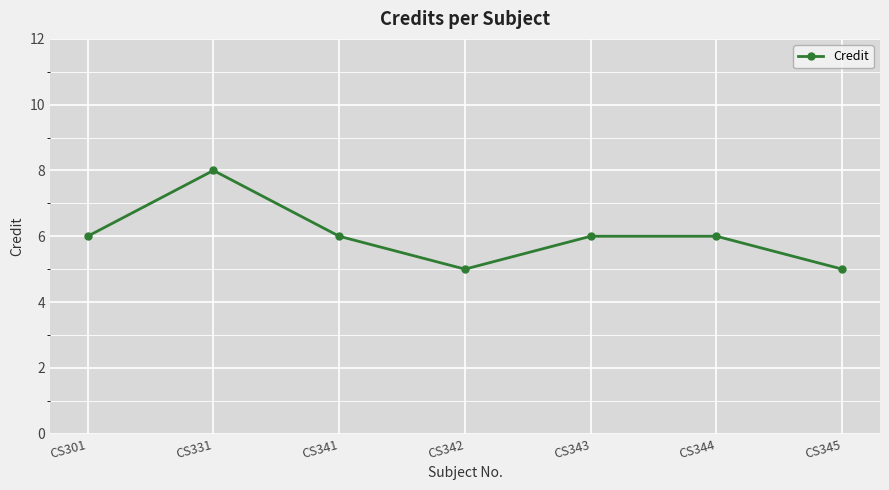

What is the change in value from CS331 to CS342?

-3